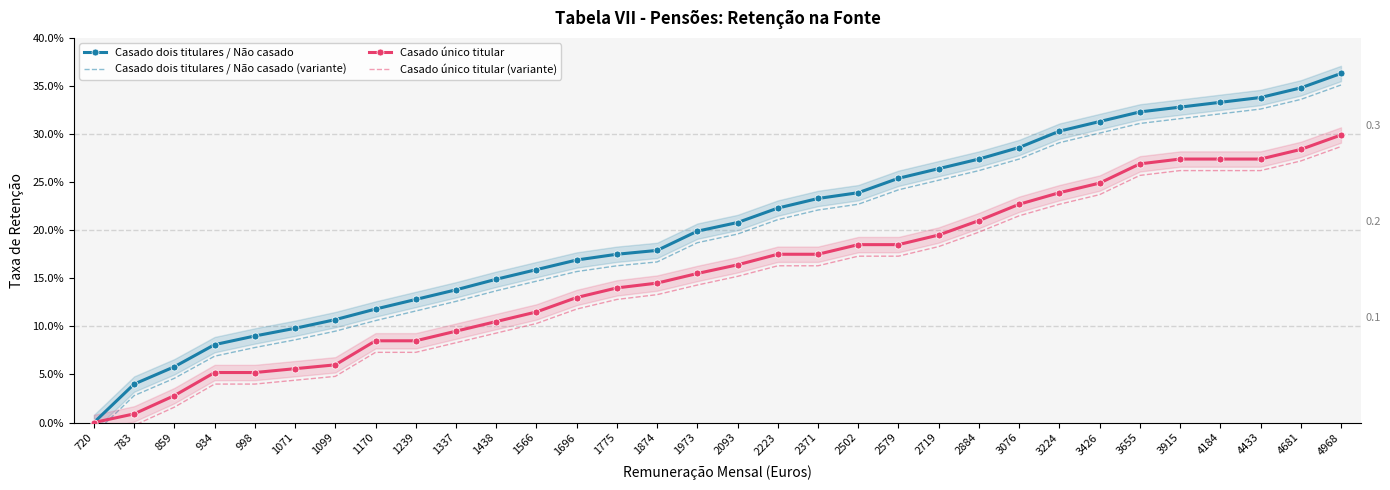

Reading right to left, extract all data points from this chart.

Casado dois titulares / Não casado: 0.4	0.3	0.3	0.3	0.3	0.3	0.3	0.3	0.3	0.3	0.3	0.3	0.2	0.2	0.2	0.2	0.2	0.2	0.2	0.2	0.2	0.1	0.1	0.1	0.1	0.1	0.1	0.1	0.1	0.1	0.0	0.0
Casado dois titulares / Não casado (variante): 0.4	0.3	0.3	0.3	0.3	0.3	0.3	0.3	0.3	0.3	0.3	0.2	0.2	0.2	0.2	0.2	0.2	0.2	0.2	0.2	0.1	0.1	0.1	0.1	0.1	0.1	0.1	0.1	0.1	0.0	0.0	-0.0
Casado único titular: 0.3	0.3	0.3	0.3	0.3	0.3	0.2	0.2	0.2	0.2	0.2	0.2	0.2	0.2	0.2	0.2	0.2	0.1	0.1	0.1	0.1	0.1	0.1	0.1	0.1	0.1	0.1	0.1	0.1	0.0	0.0	0.0
Casado único titular (variante): 0.3	0.3	0.3	0.3	0.3	0.3	0.2	0.2	0.2	0.2	0.2	0.2	0.2	0.2	0.2	0.2	0.1	0.1	0.1	0.1	0.1	0.1	0.1	0.1	0.1	0.0	0.0	0.0	0.0	0.0	-0.0	-0.0